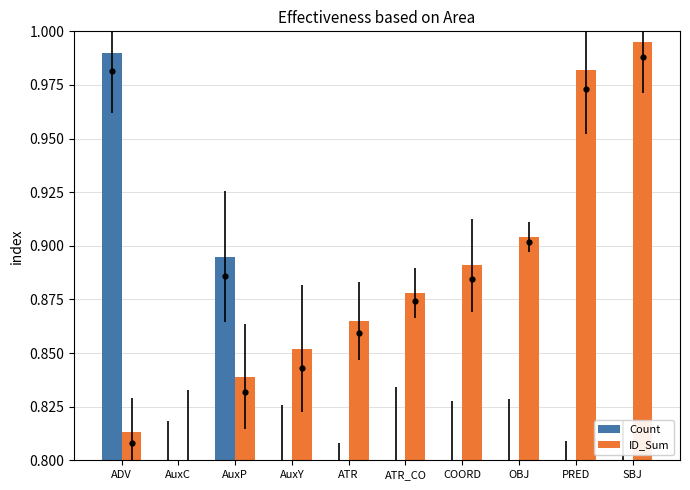

What are all the series names shown in the legend?

Count, ID_Sum